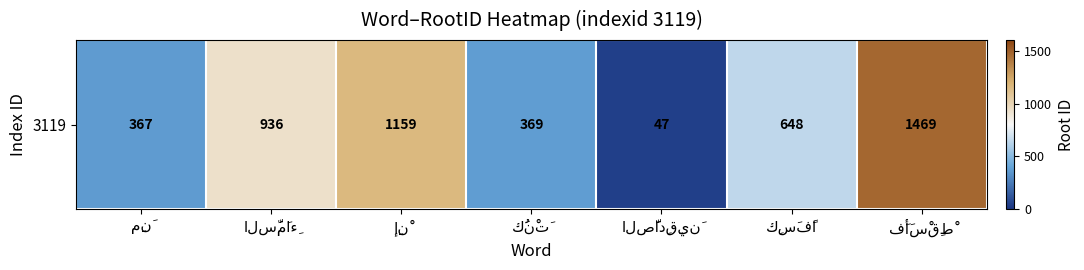

The chart shows a value of 369 at كُنْتَ. True or false?

True